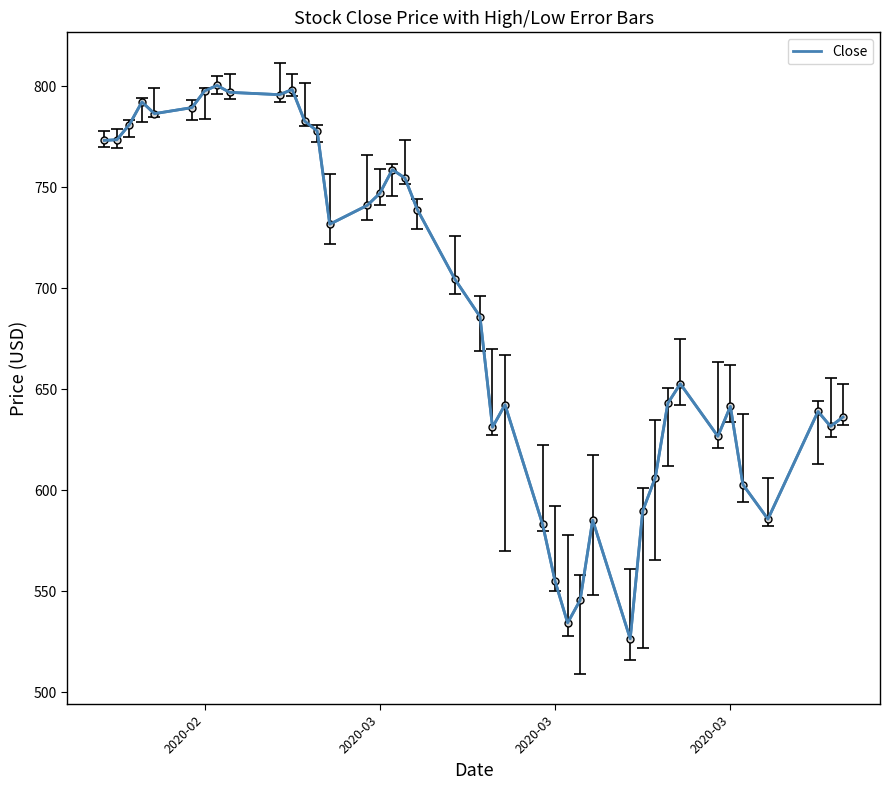

What is the difference between the maximum and minimum values?

274.0